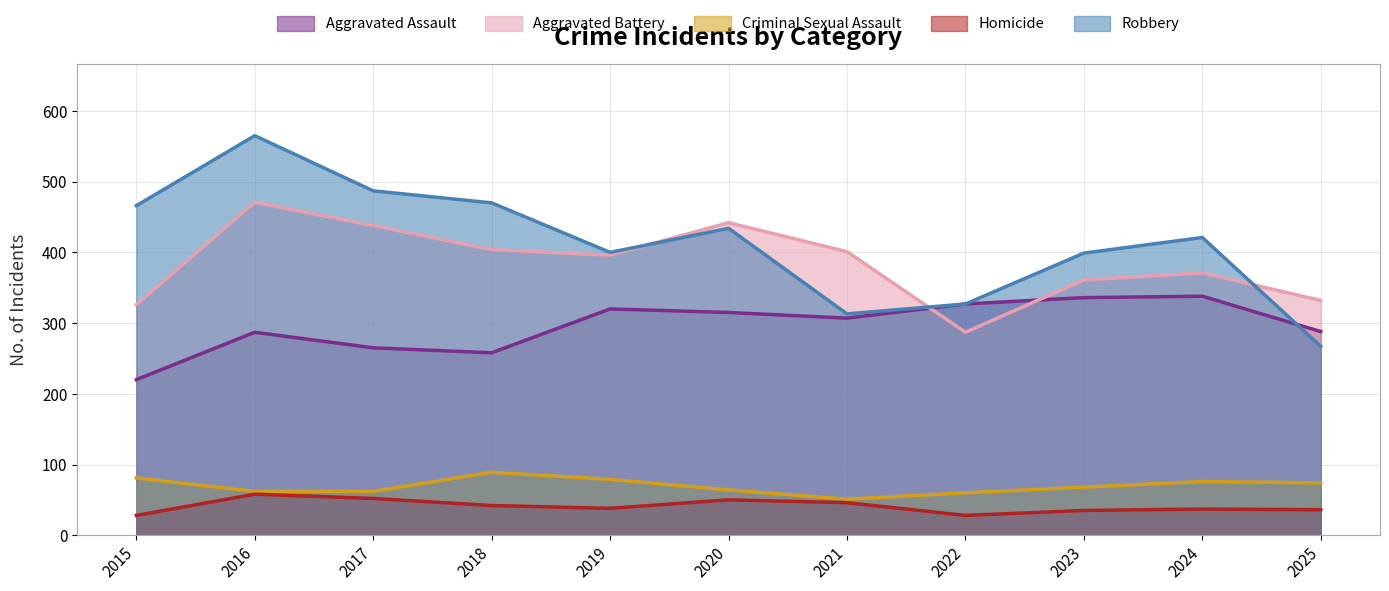

What is the difference between the highest and lowest values at 2024?

384